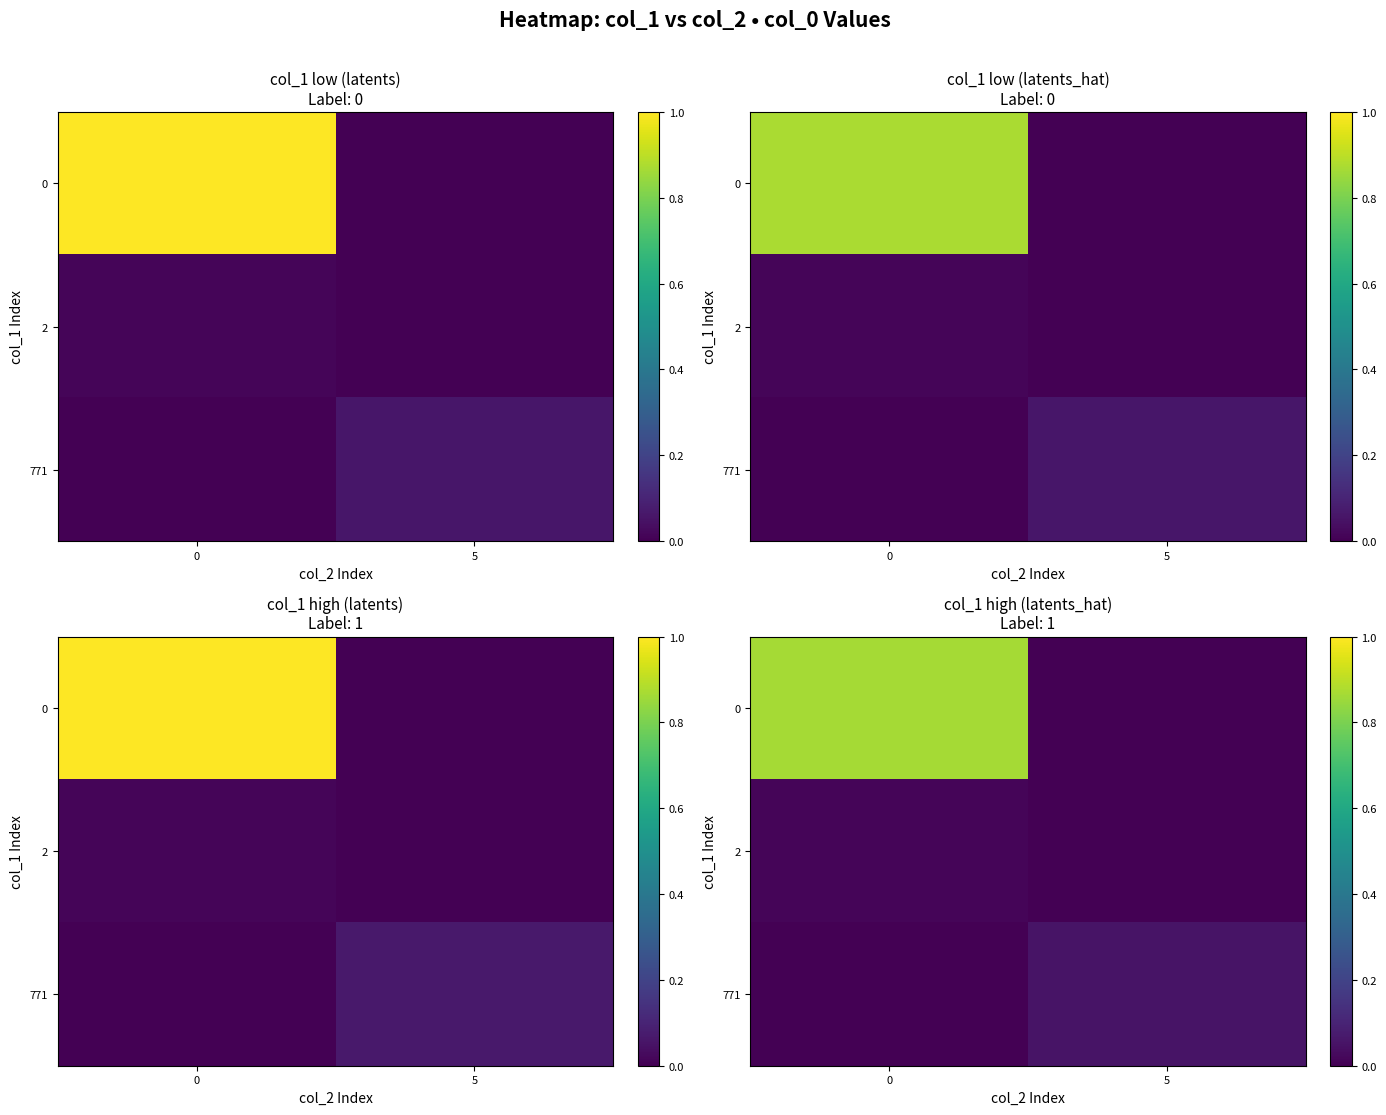

The value of row_2 at 5 is 0.1. True or false?

False